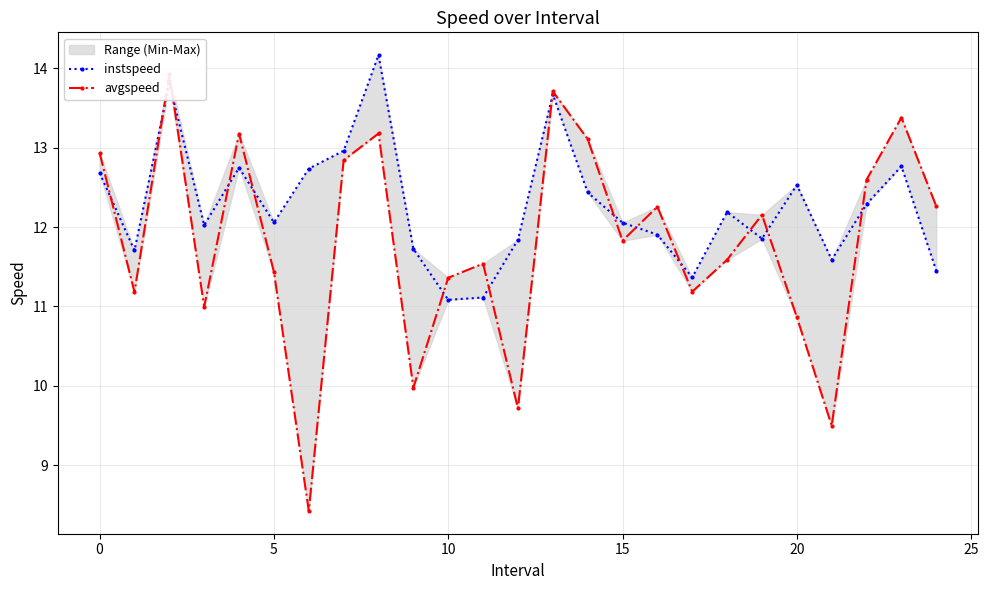

List the series in order of their peak value, highest first.

instspeed, avgspeed